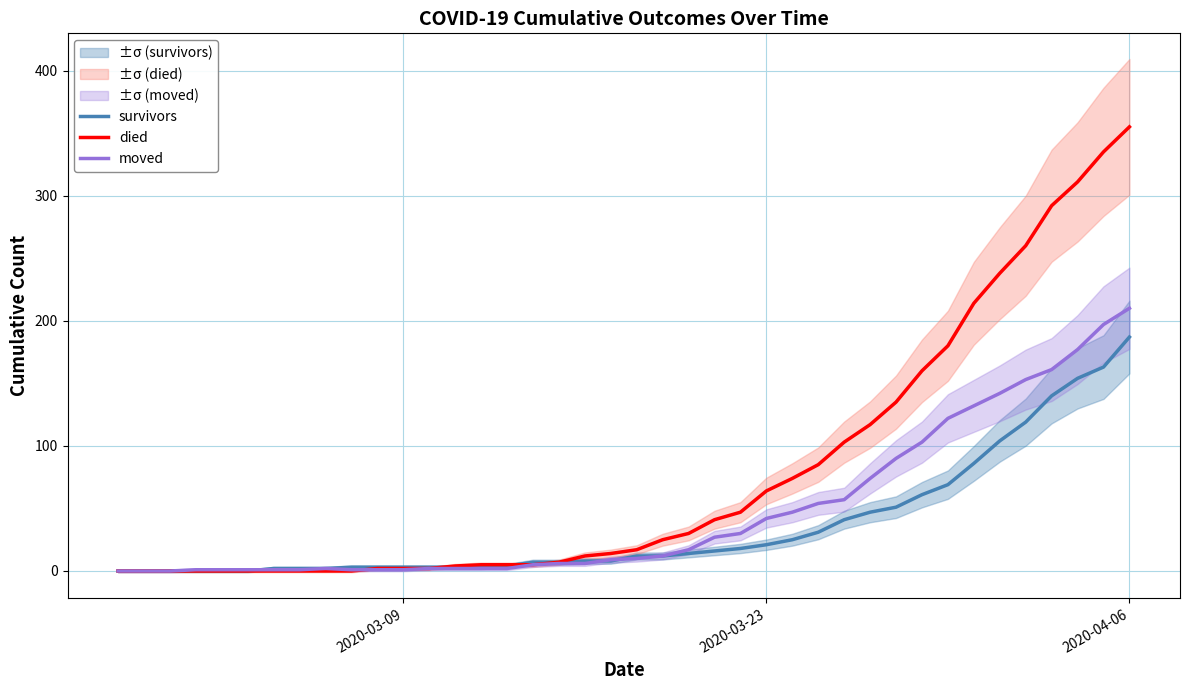

The value of survivors at 2020-04-06 is 187. True or false?

True